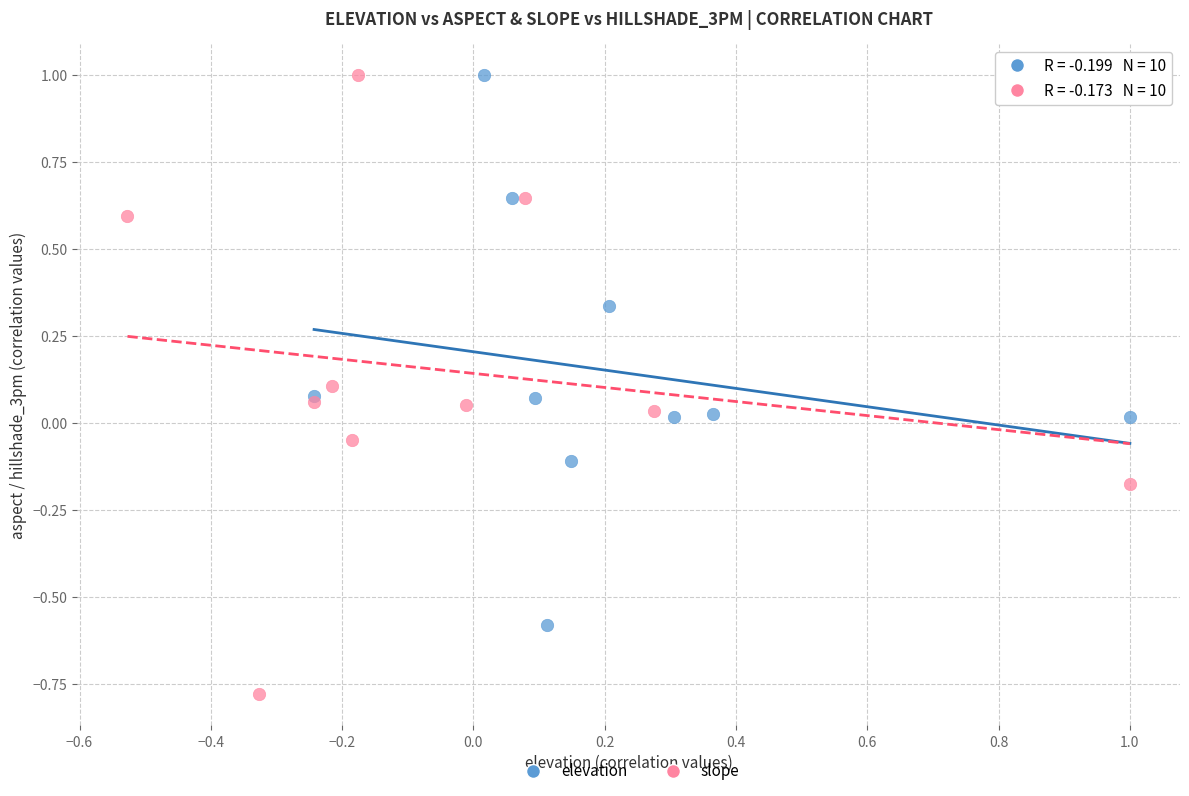

Which series reaches the minimum Y coordinate?

slope